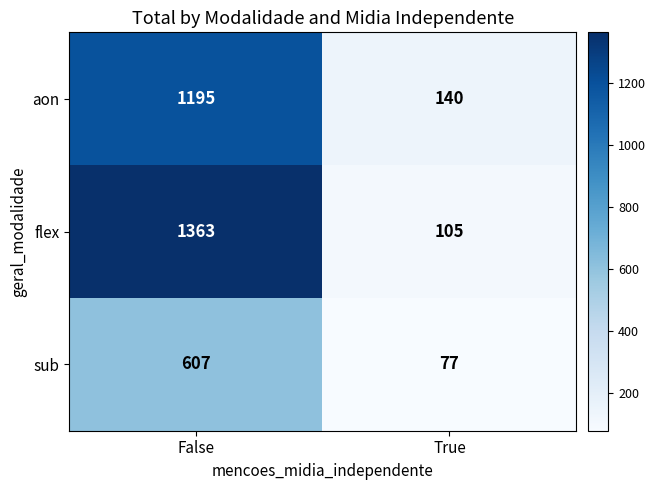

At which category is the sum across all series the highest?

False